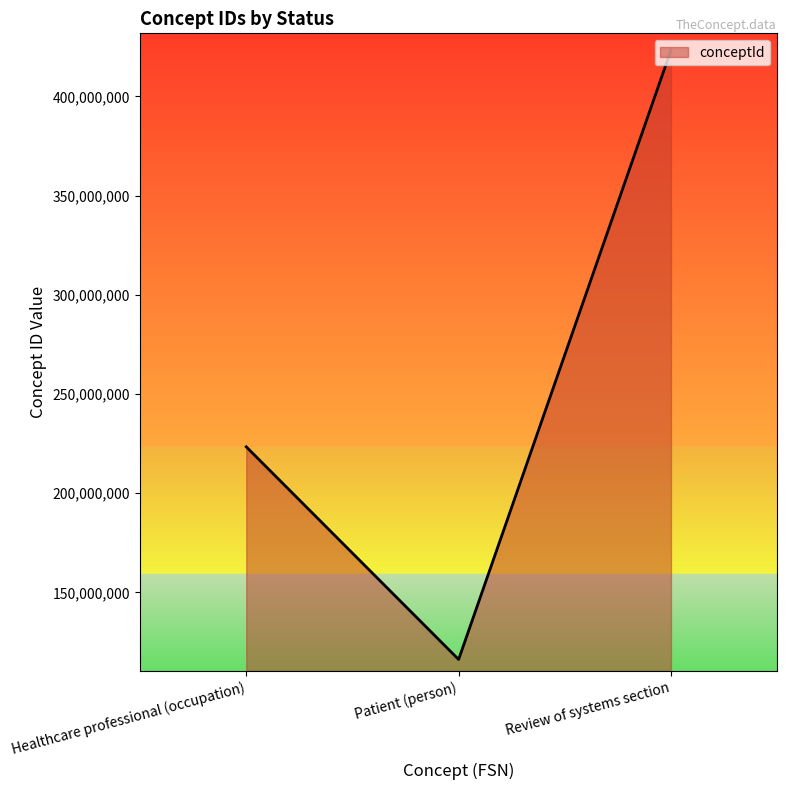

What is the sum of the values at Review of systems section and Patient (person)?

539528011